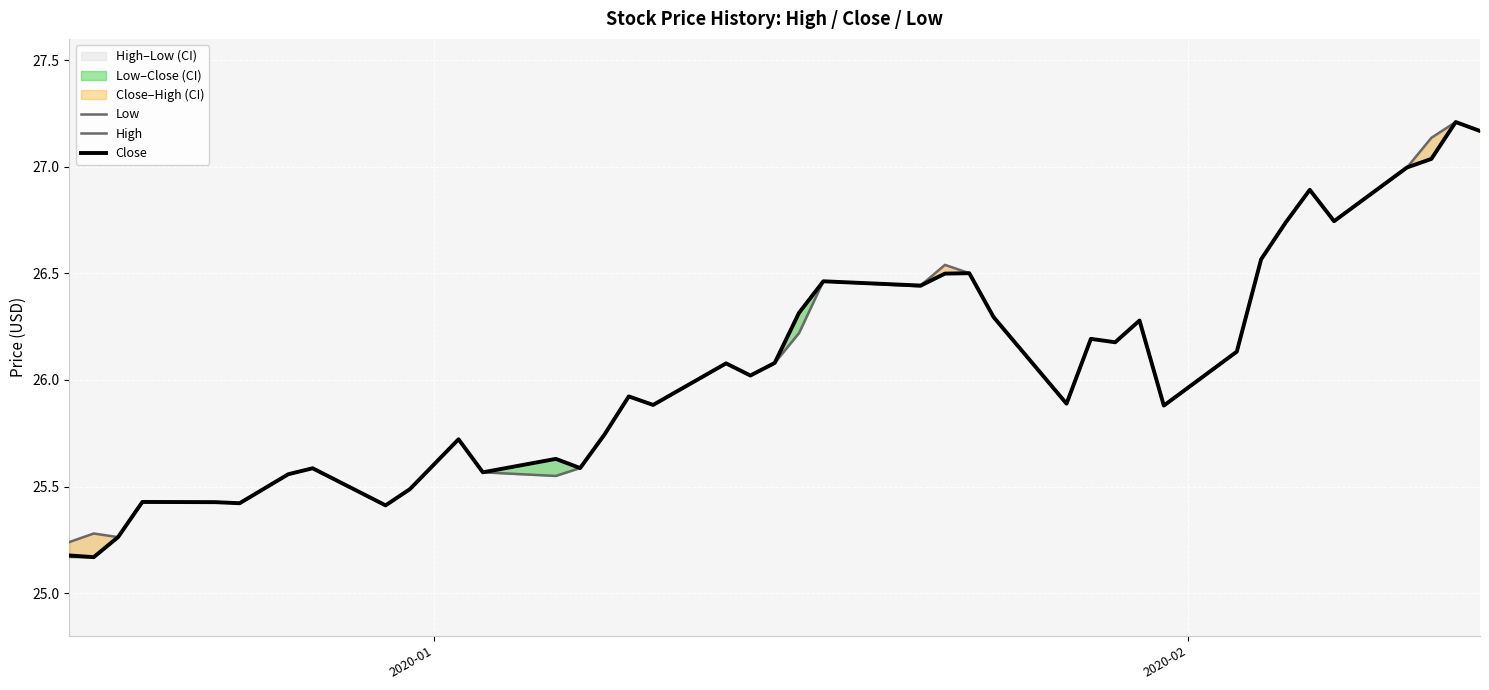

Rank the series by their maximum value, from lowest to highest.

Low, High, Close